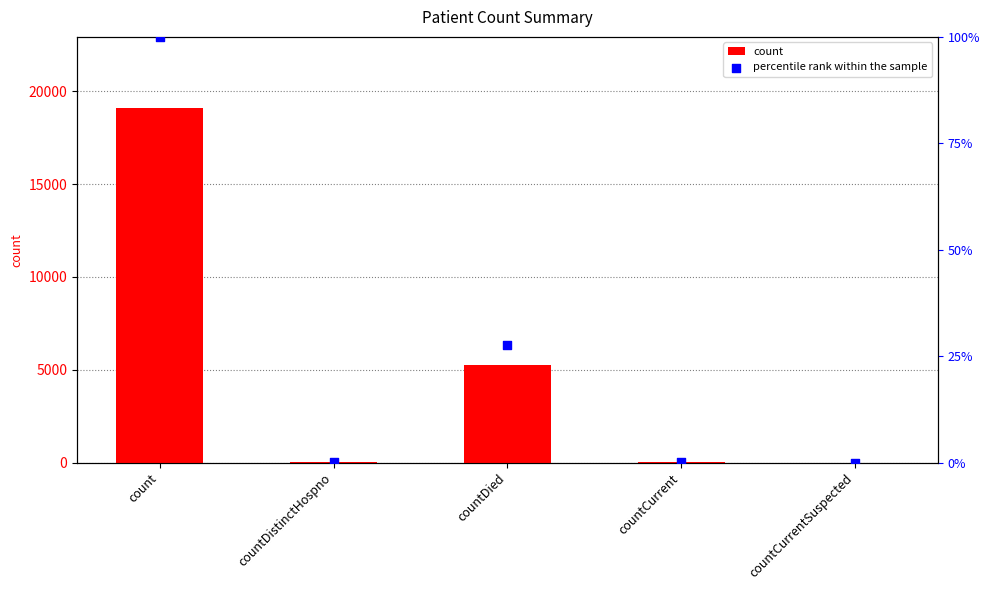

Which series reaches the maximum Y coordinate?

count